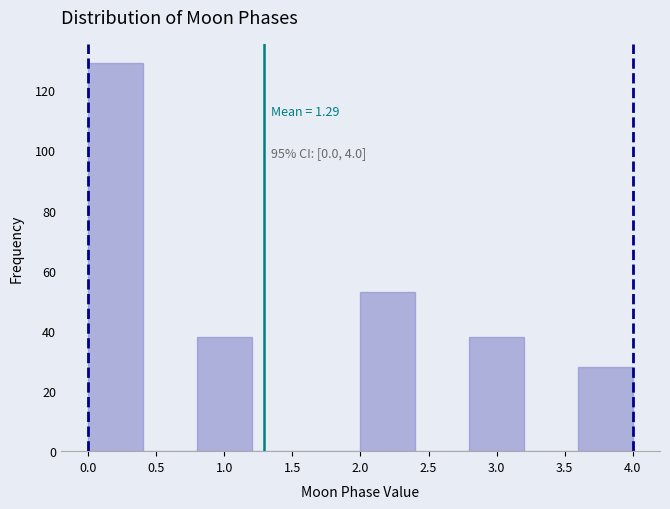

Which range on the x-axis has the tallest bar?

0.0 to 0.4